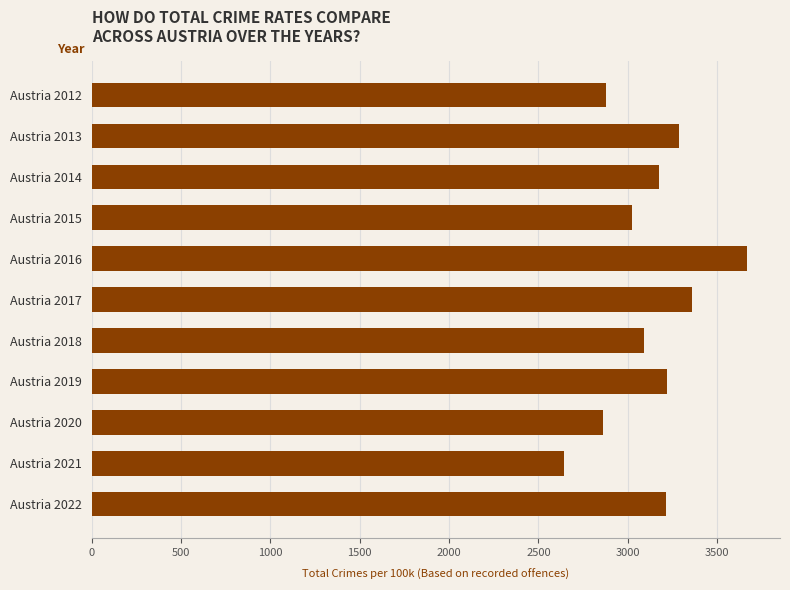

How many data points does each series have?

11